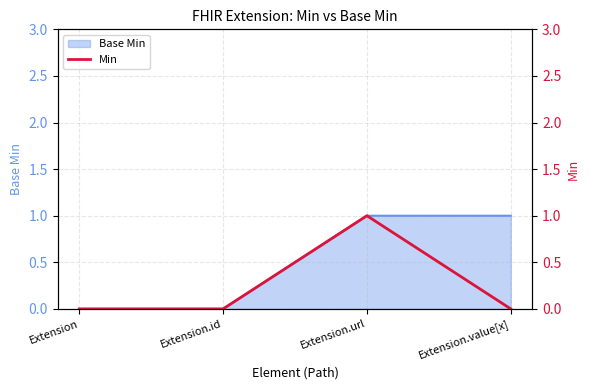

The chart shows a value of 0 at Extension.id. True or false?

False